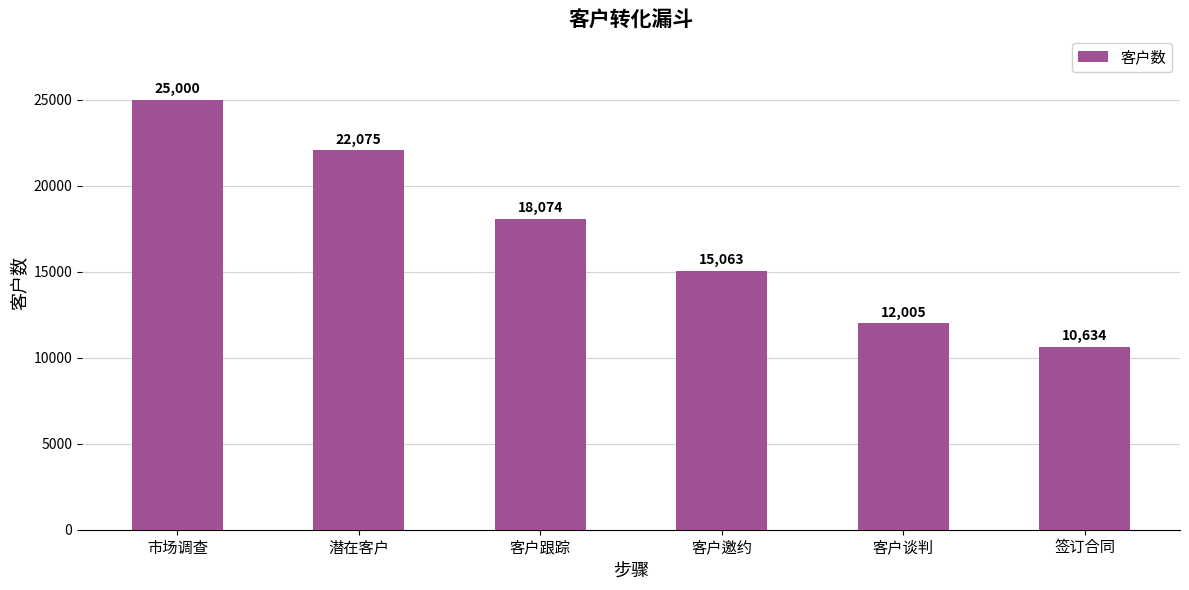

List the labels in order of value, smallest first.

签订合同, 客户谈判, 客户邀约, 客户跟踪, 潜在客户, 市场调查